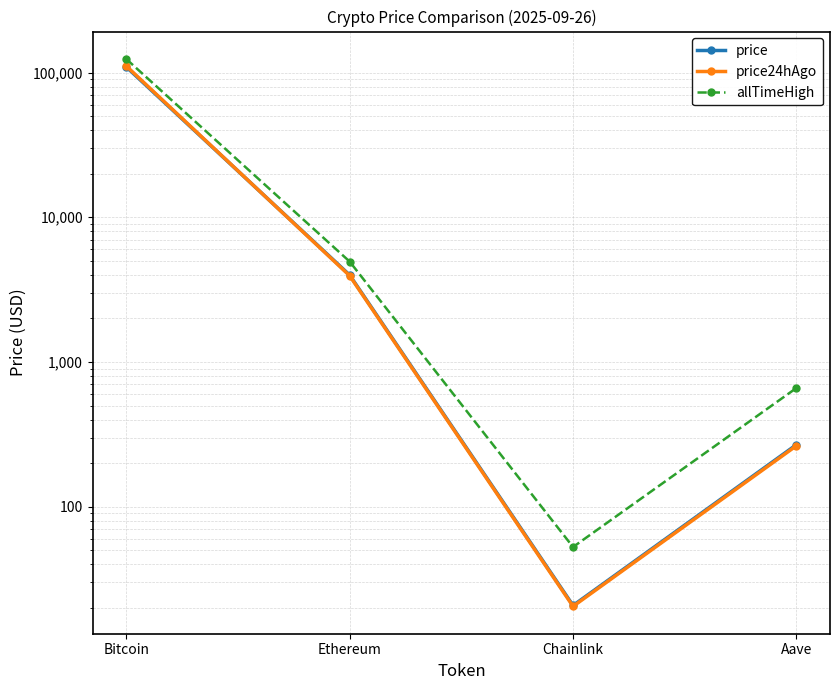

What is the difference between the second highest and second lowest values in the price series?

3721.1